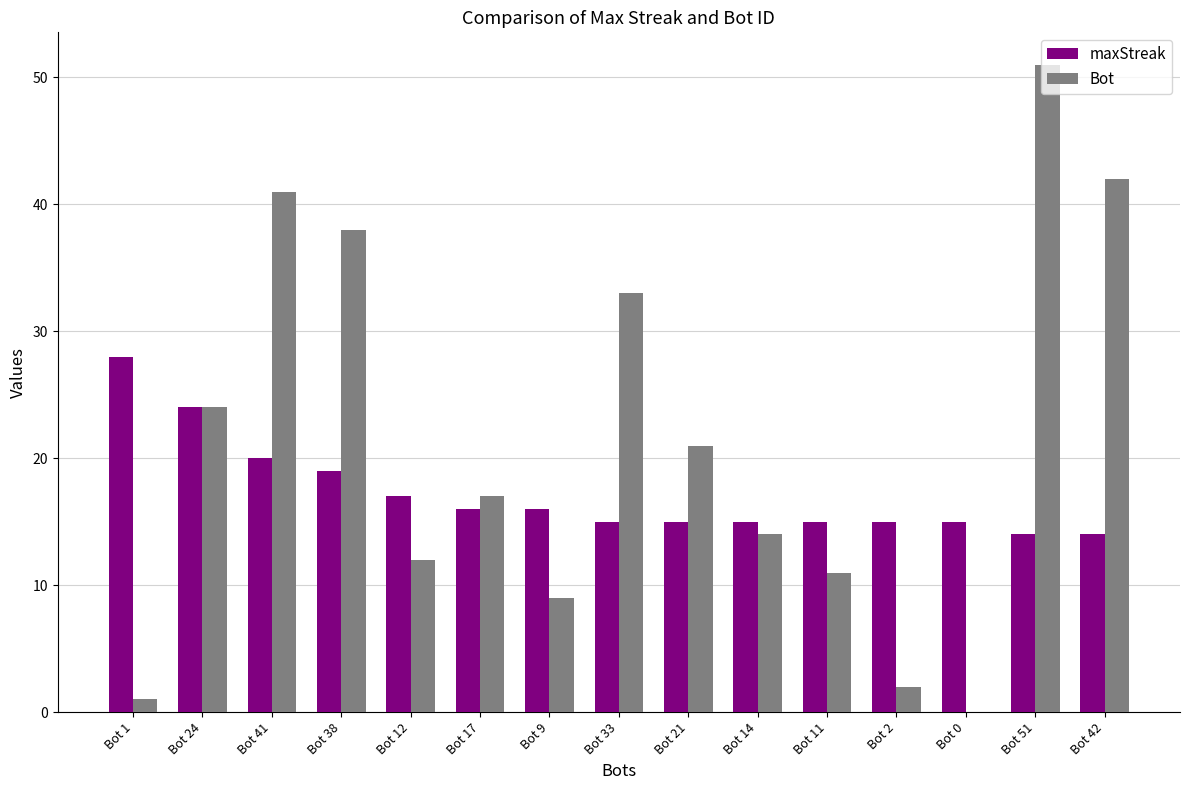

Where is Bot nearest to the value 25?

Bot 24